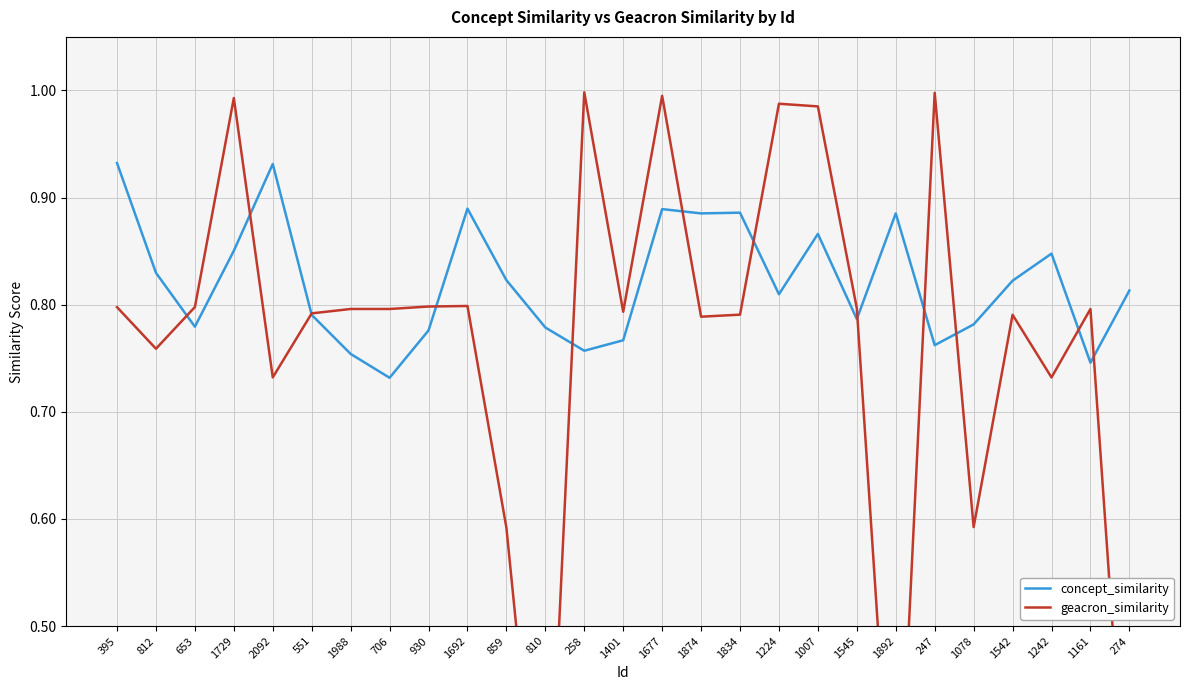

What is the label of the 22nd point from the right?

551